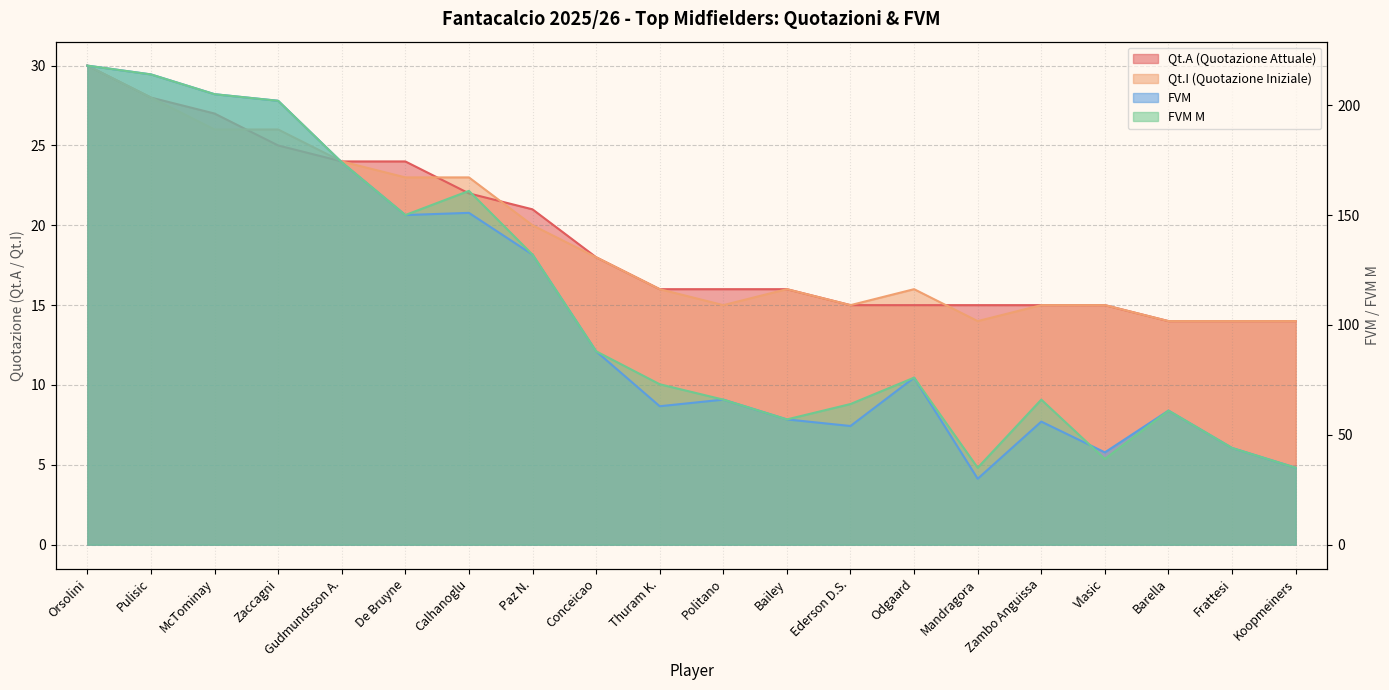

At how many categories does at least one series exceed 181?

4